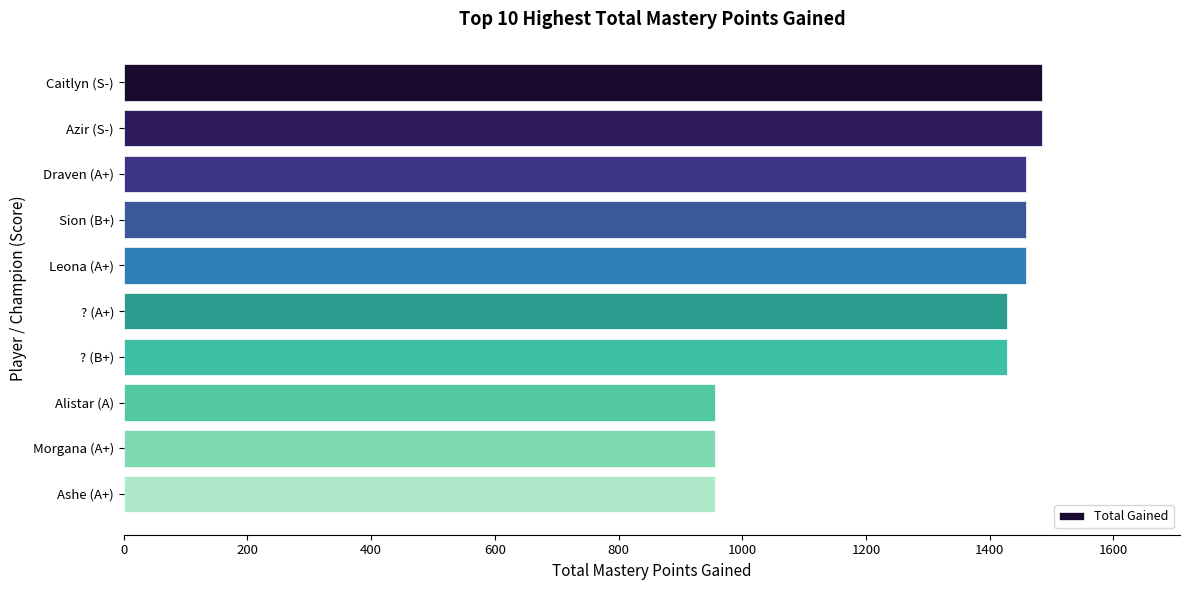

What is the average value?

1307